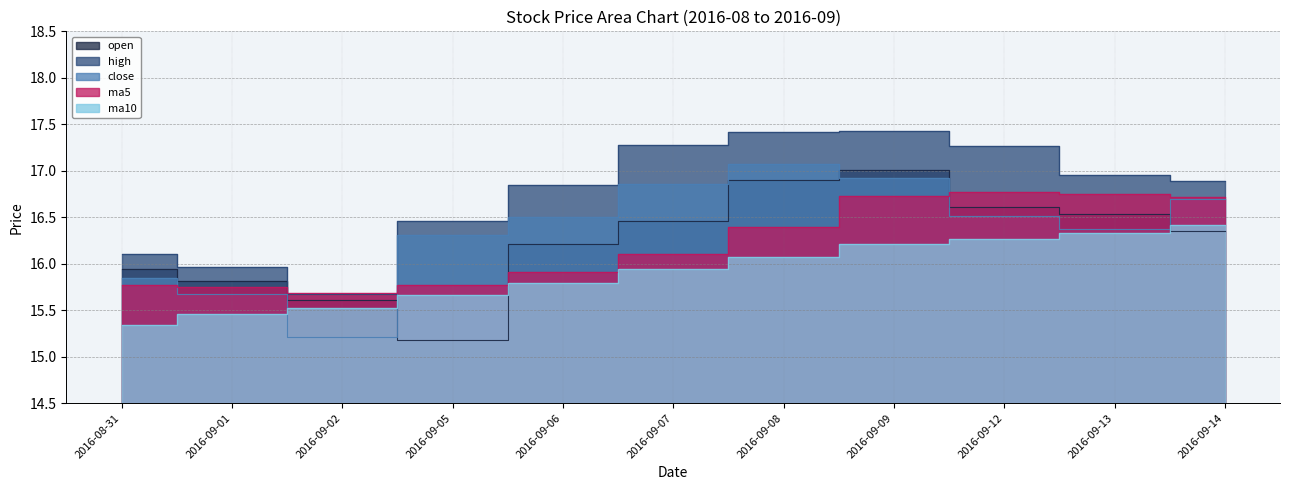

Which series has the largest total across all categories?

high